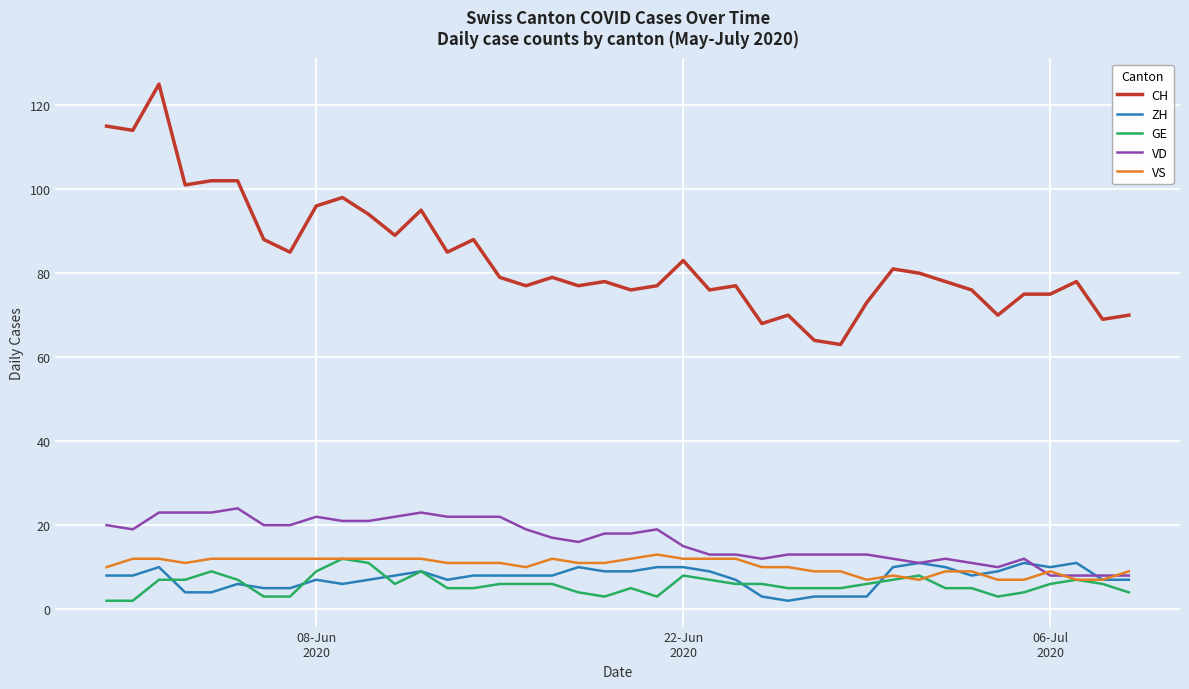

What is the sum of all VD values?

659